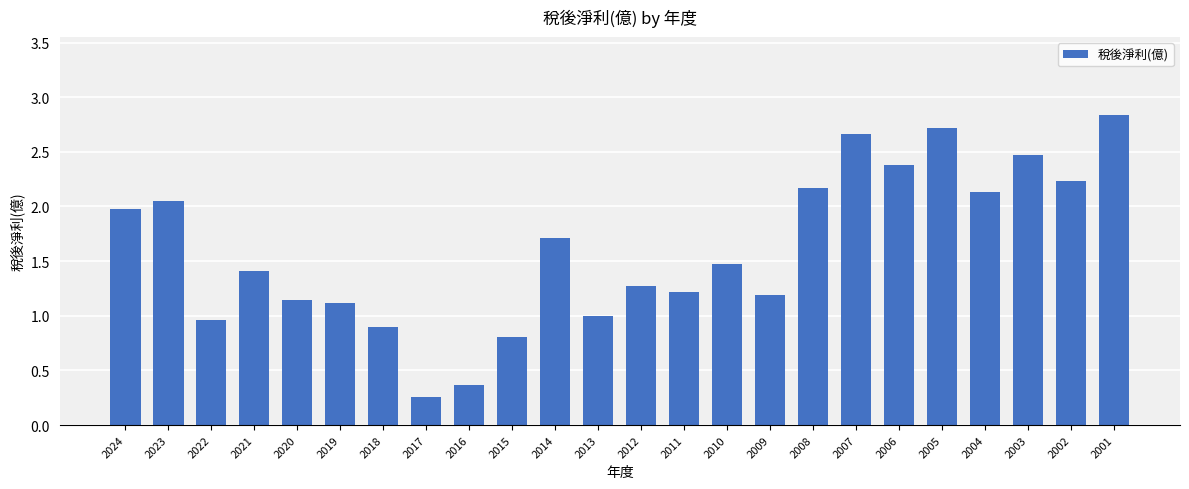

What is the change in value from 2018 to 2003?

+1.6